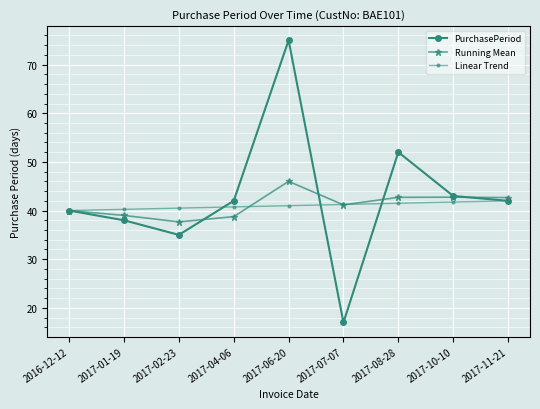

Is this an area chart (filled region under the line)?

No